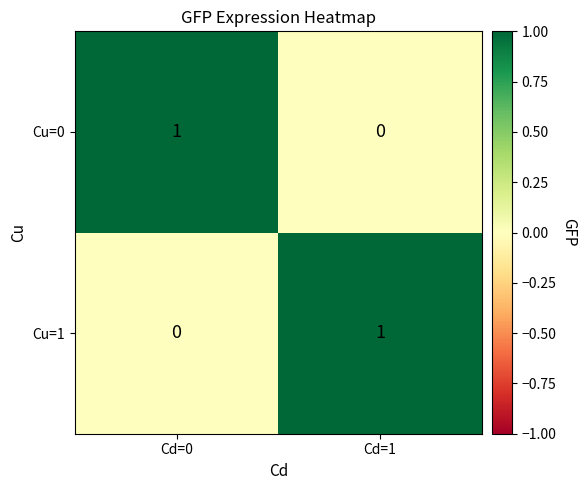

At which label is Cu=0 closest to 0?

Cd=1